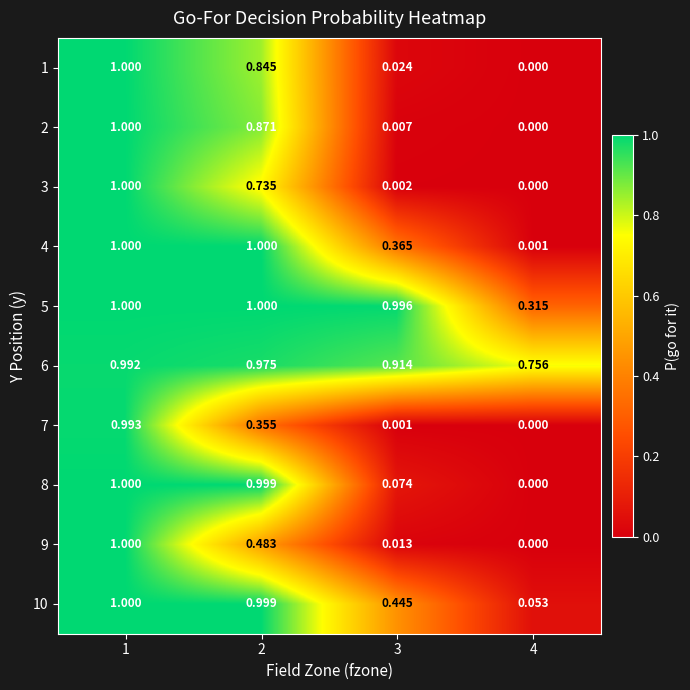

Reading right to left, list all the values displayed in this chart.

1: 4=0.0	3=0.0	2=0.8	1=1.0
2: 4=0.0	3=0.0	2=0.9	1=1.0
3: 4=0.0	3=0.0	2=0.7	1=1.0
4: 4=0.0	3=0.4	2=1.0	1=1.0
5: 4=0.3	3=1.0	2=1.0	1=1.0
6: 4=0.8	3=0.9	2=1.0	1=1.0
7: 4=0.0	3=0.0	2=0.4	1=1.0
8: 4=0.0	3=0.1	2=1.0	1=1.0
9: 4=0.0	3=0.0	2=0.5	1=1.0
10: 4=0.1	3=0.4	2=1.0	1=1.0